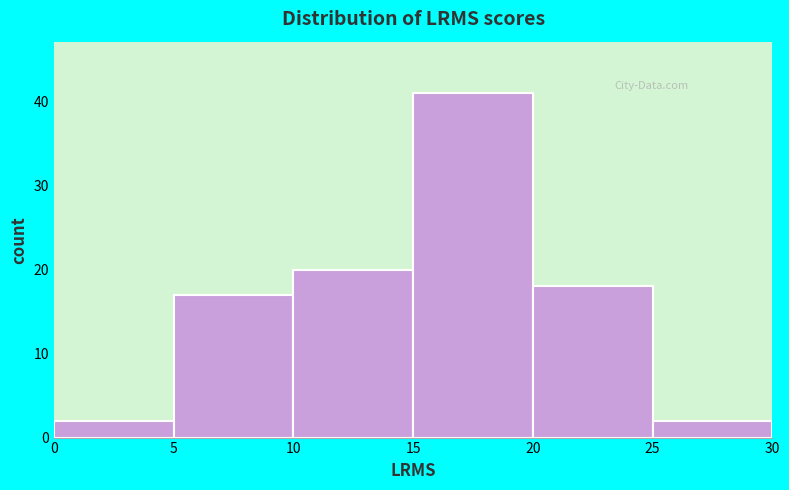

Which range on the x-axis has the tallest bar?

15 to 20